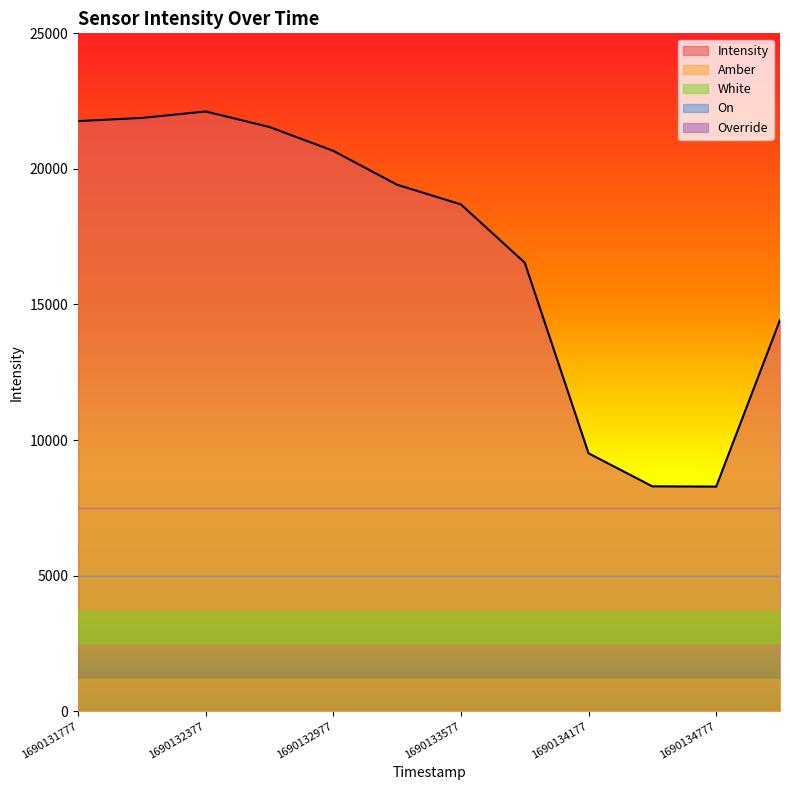

True or false: Amber has a value of 0.4 at 1690134777.

False